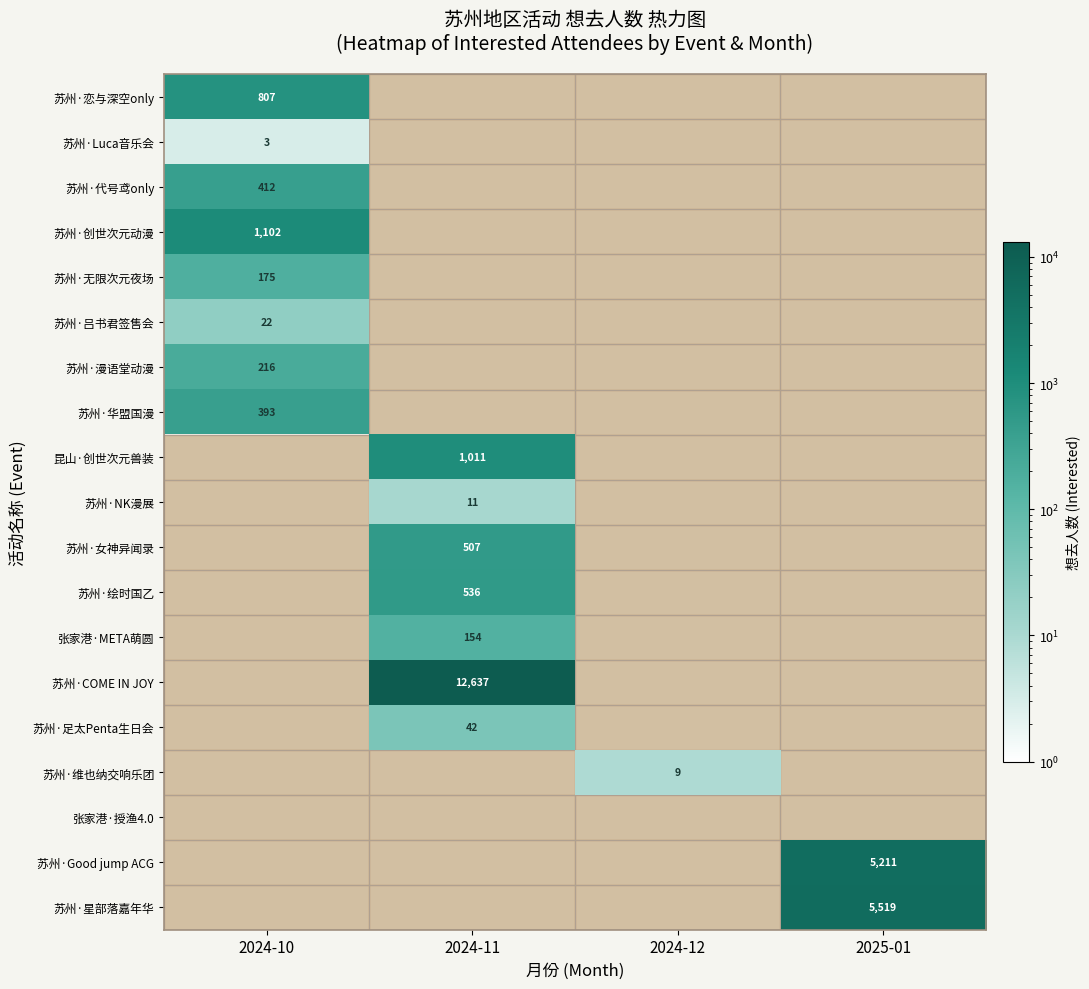

The 苏州·COME IN JOY series shows 7987 at 2024-11. True or false?

False